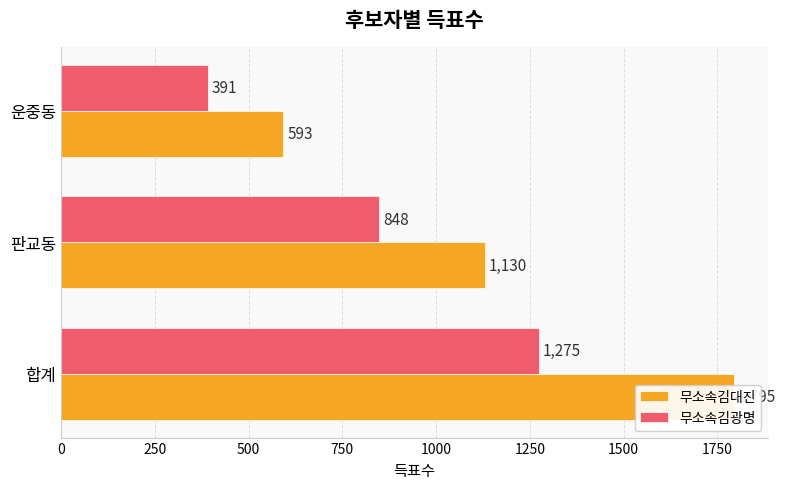

Reading left to right, list all the values displayed in this chart.

무소속김대진: 1795	1130	593
무소속김광명: 1275	848	391